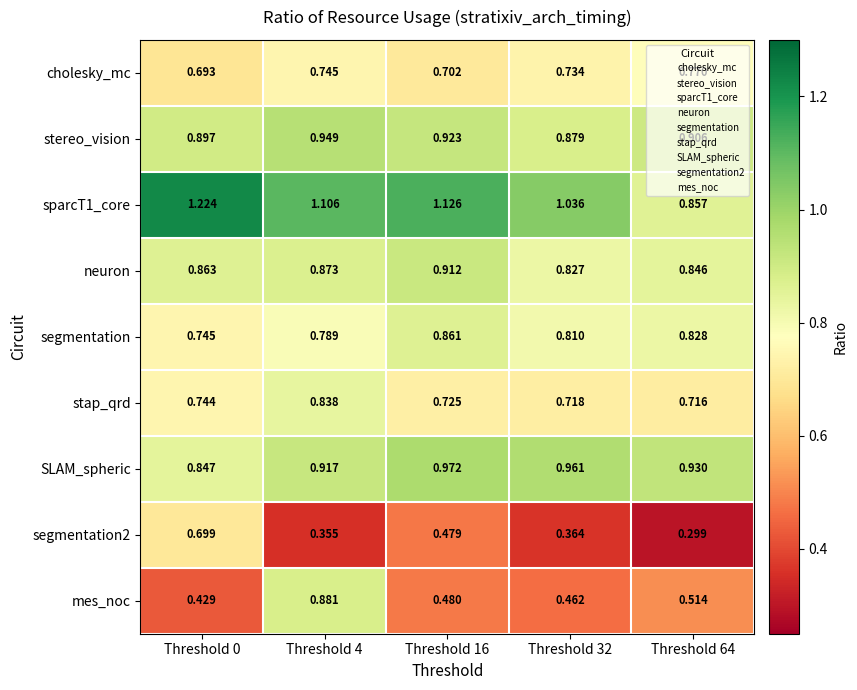

Which category has the lowest value across all series?

Threshold 64